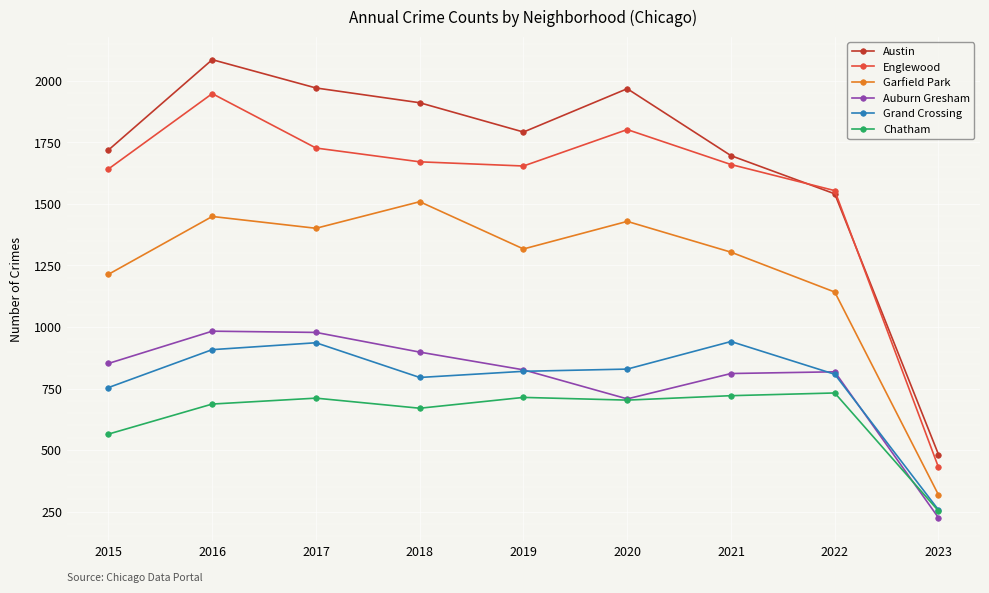

What is the sum of all Chatham values?

5756